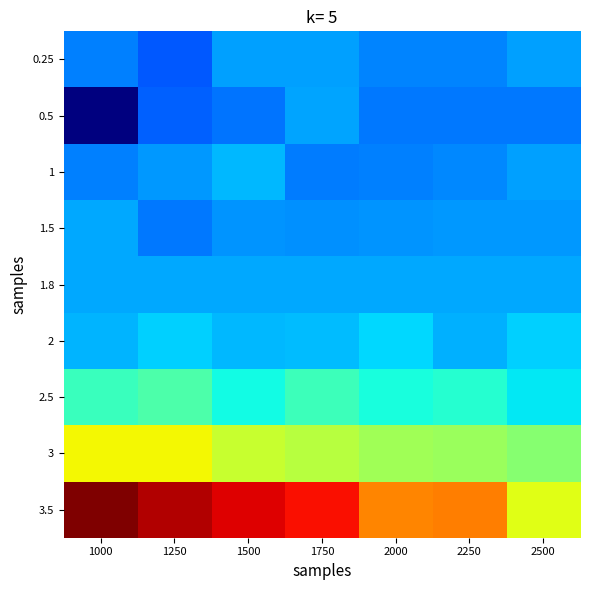

Rank the series by their maximum value, from highest to lowest.

3.5, 3, 2.5, 2, 1, 1.5, 1.8, 0.5, 0.25